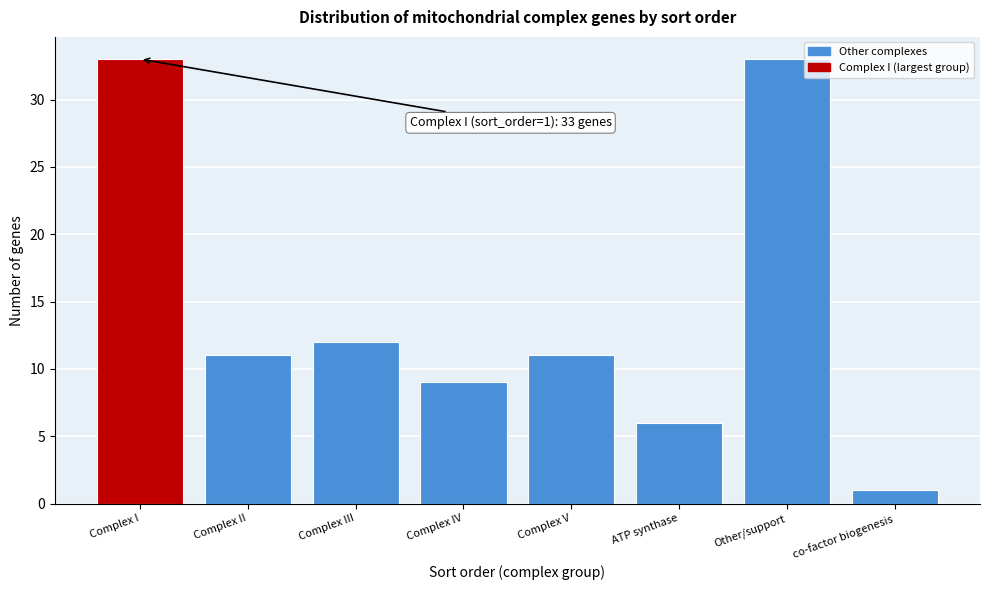

Reading left to right, transcribe all the data shown in this chart.

33	11	12	9	11	6	33	1